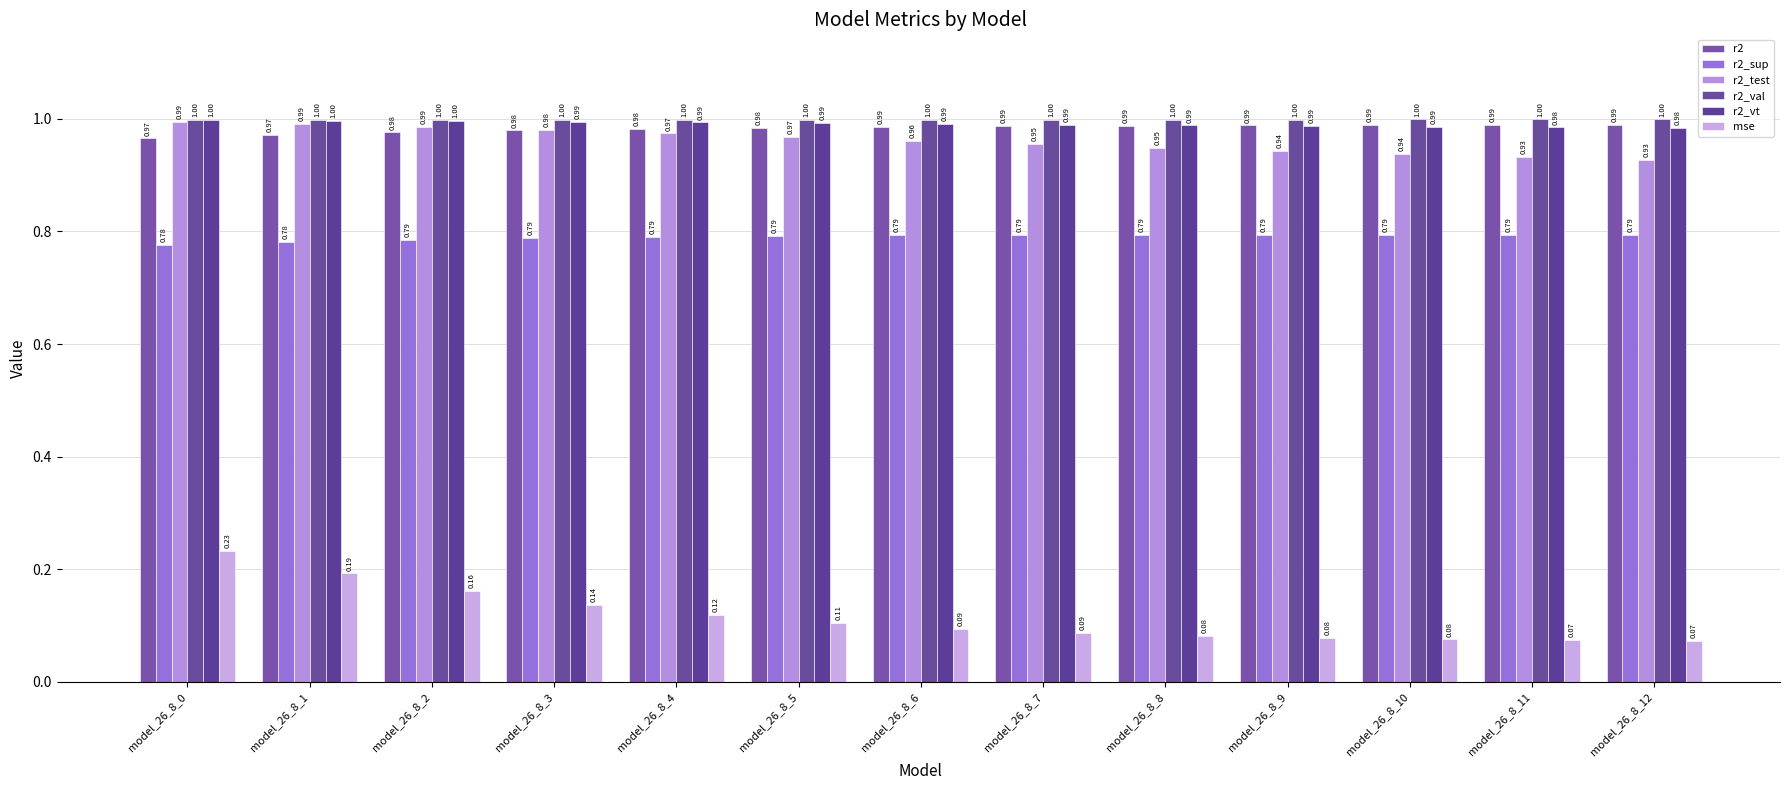

Which series has the largest total across all categories?

r2_val